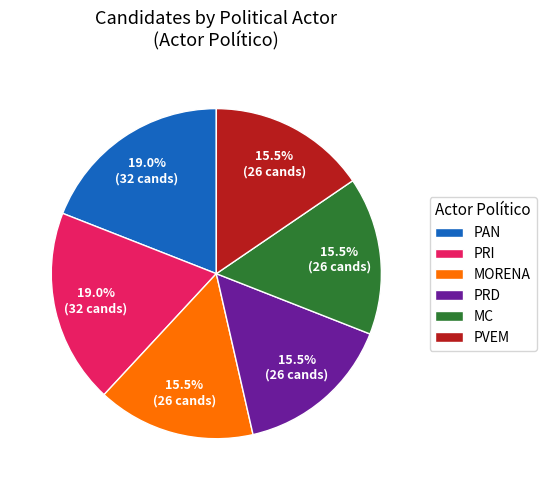

Does PRD represent more than half of the total?

No